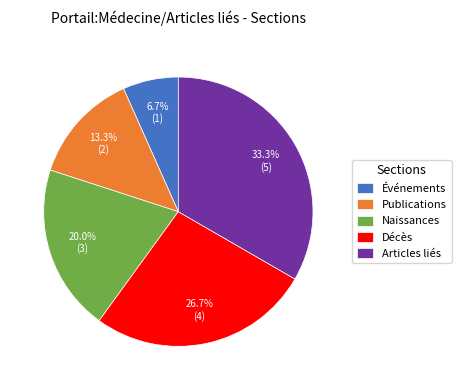

What percentage is NOT represented by Événements?

93.3%